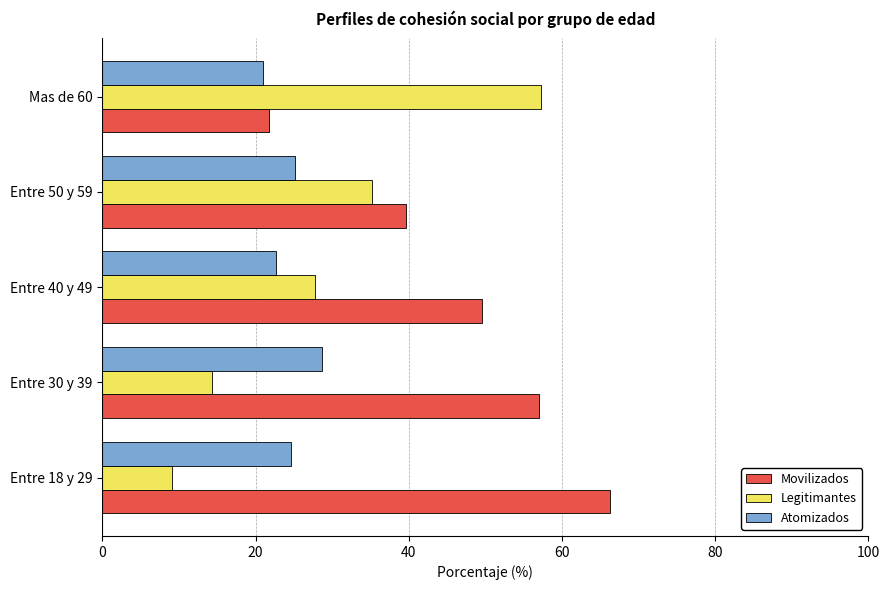

At which label is Movilizados closest to 44?

Entre 50 y 59